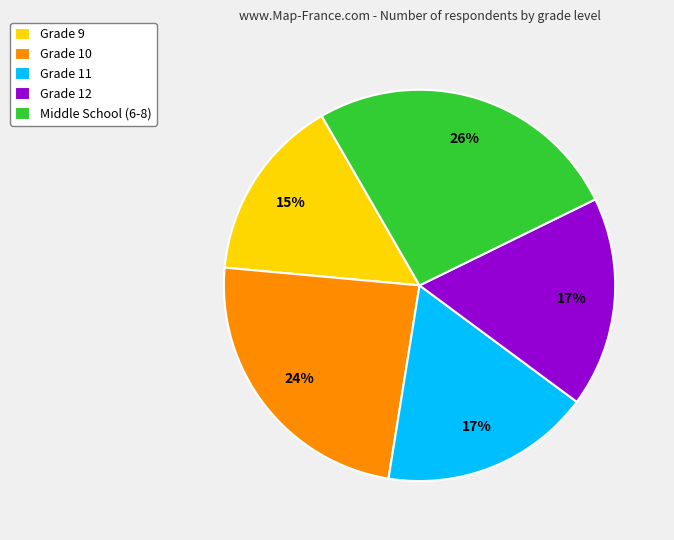

Is Grade 11 the majority of the pie?

No